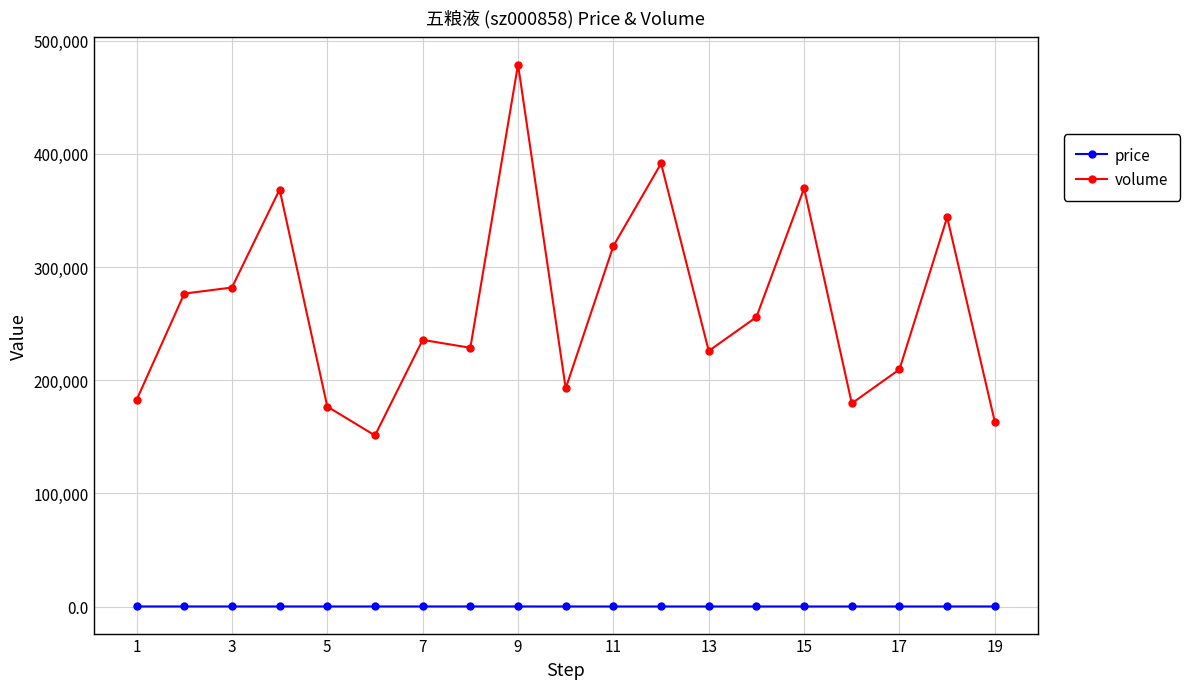

What is the sum of all price values?

2764.6